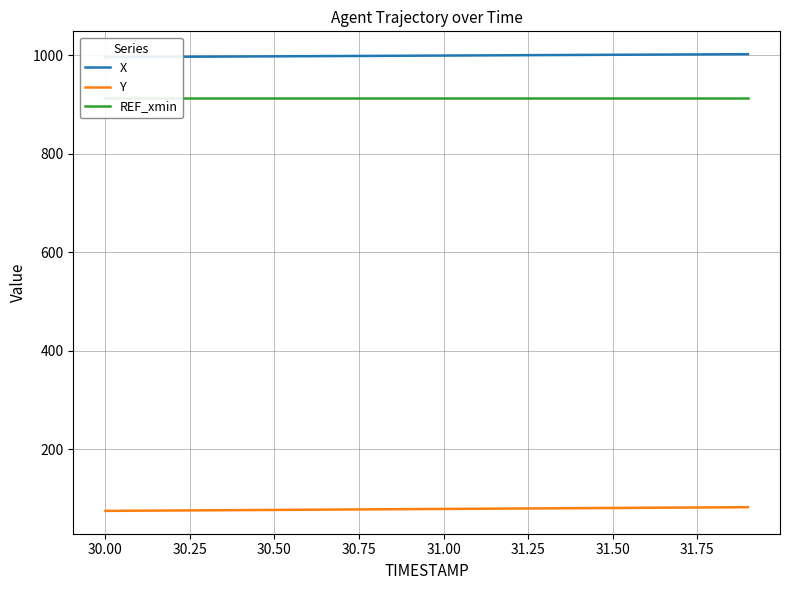

True or false: Y has a value of 43.1 at 31.50.

False